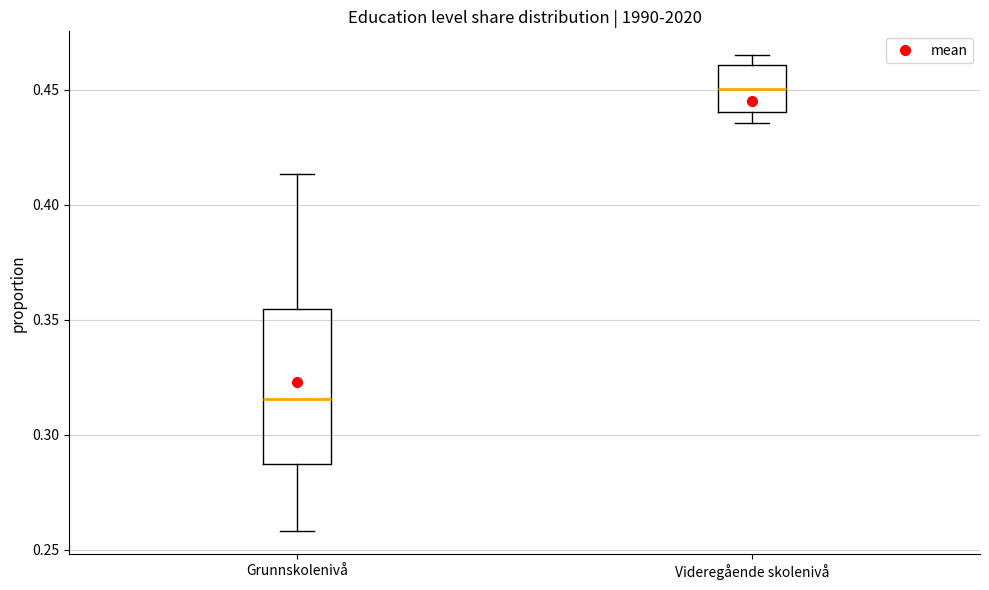

Which box's median line is the highest?

Videregående skolenivå